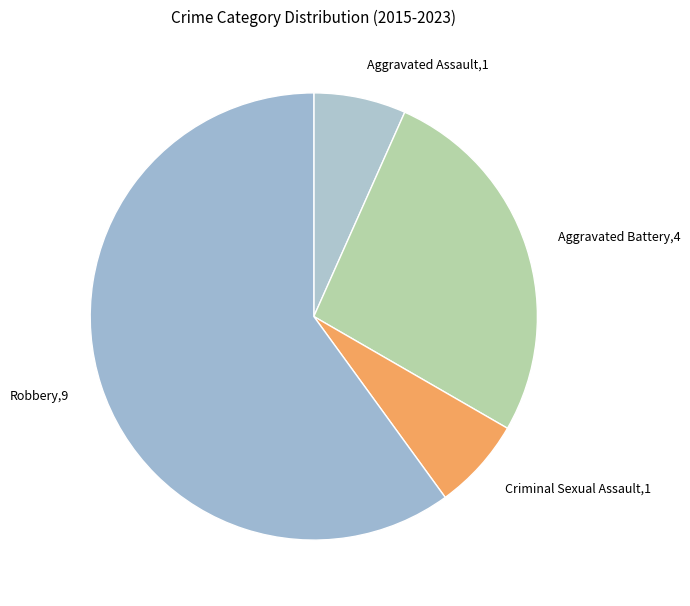

What is the majority slice?

Robbery